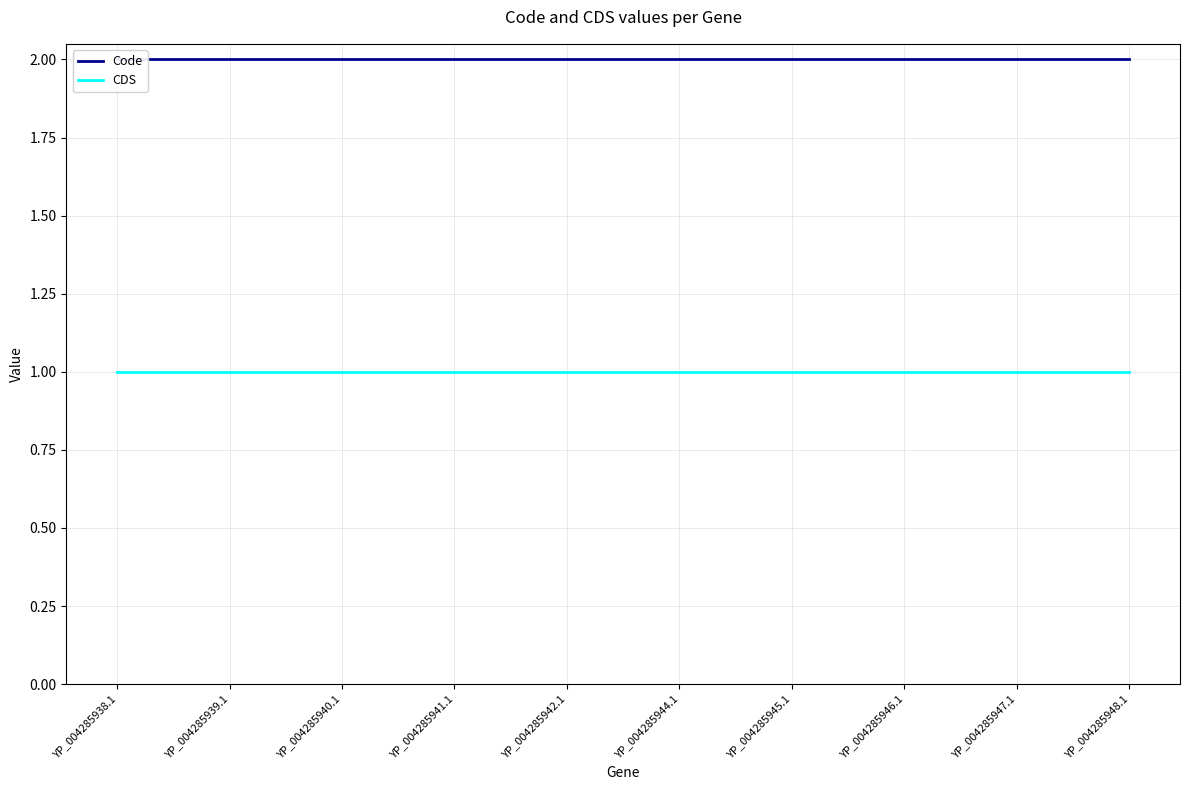

What is the maximum value for Code?

2